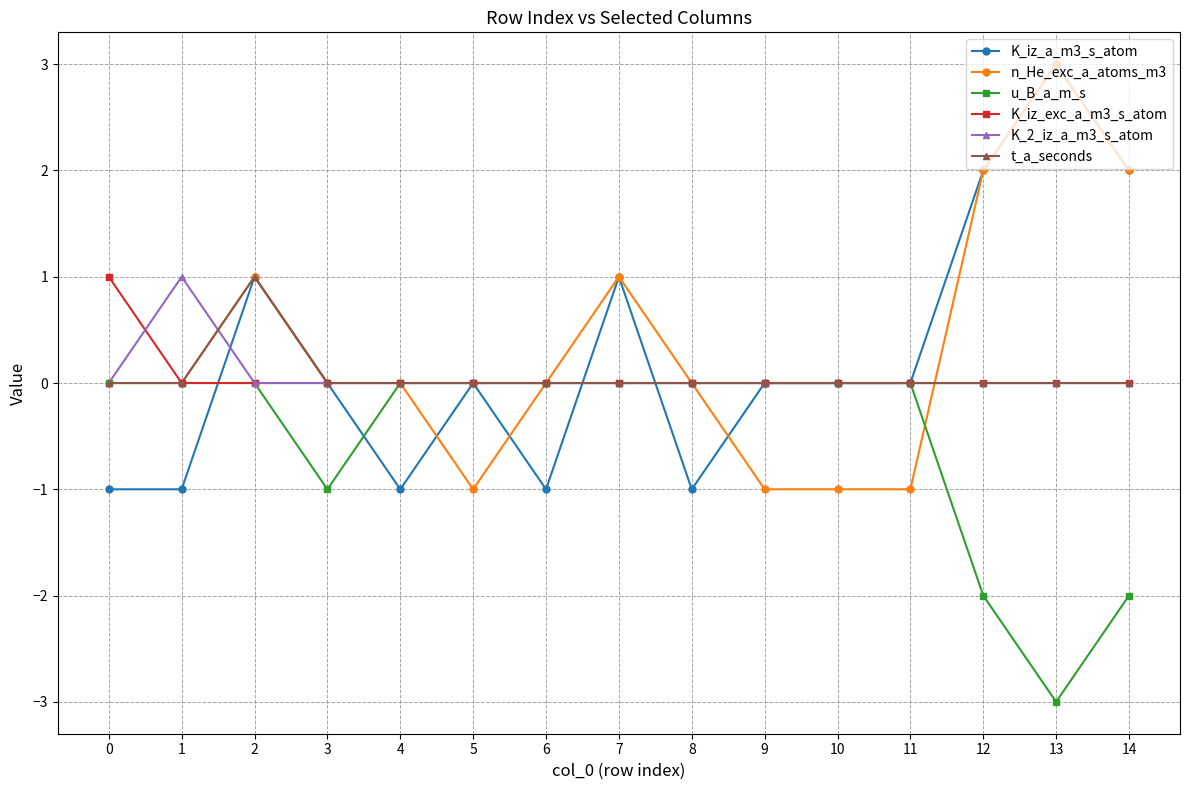

Which series changed the most between 0 and 8?

K_iz_exc_a_m3_s_atom